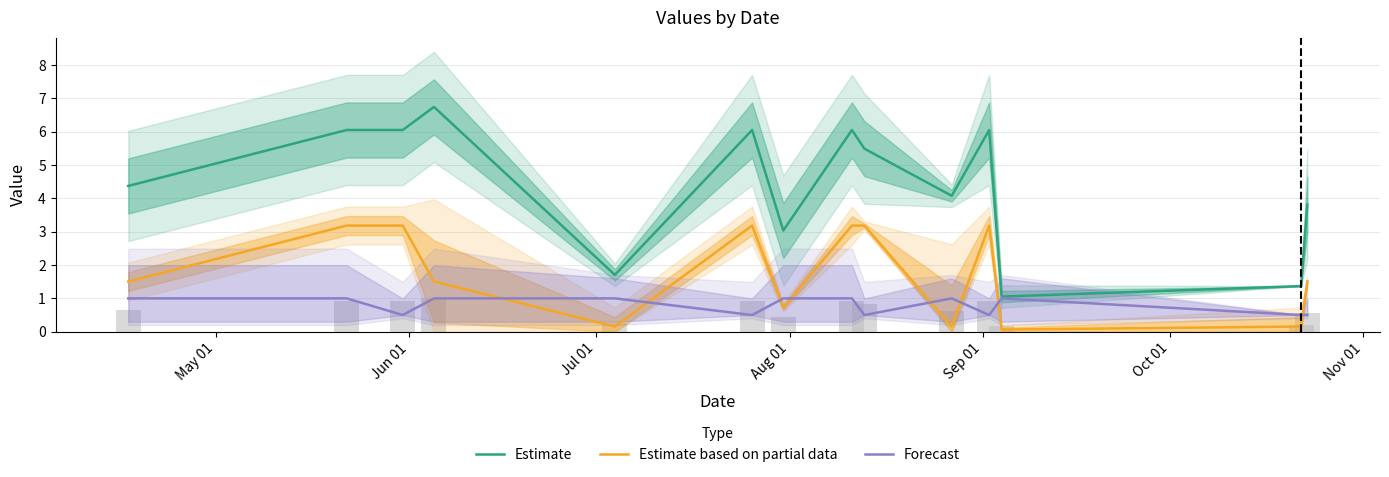

List the series in order of their overall mean, lowest first.

Forecast, Estimate based on partial data, Estimate